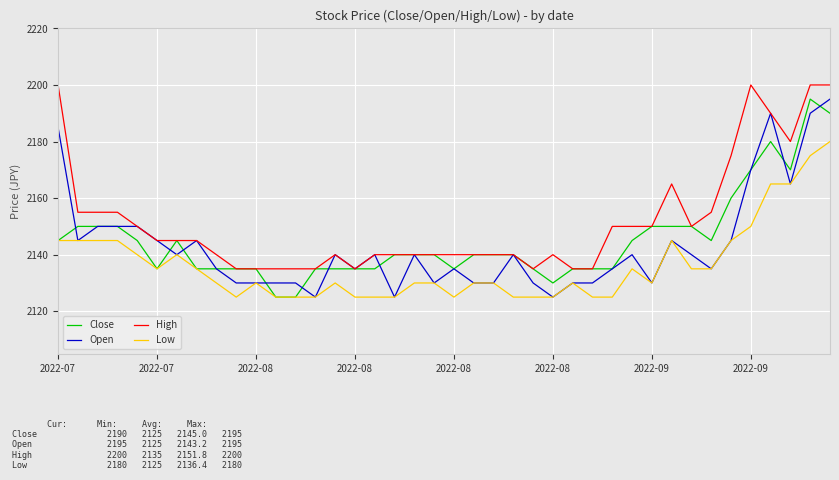

What is the highest value of the Low series?

2180